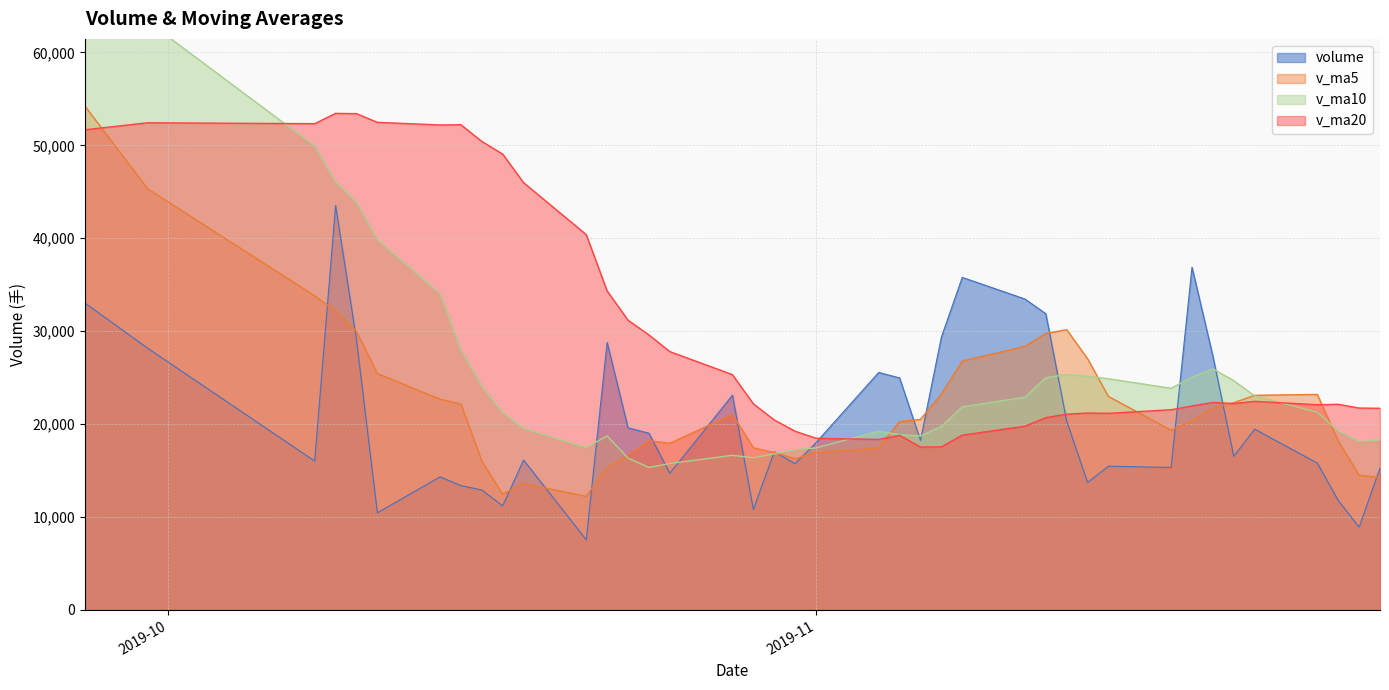

At which label is volume closest to 25541?

2019-11-04